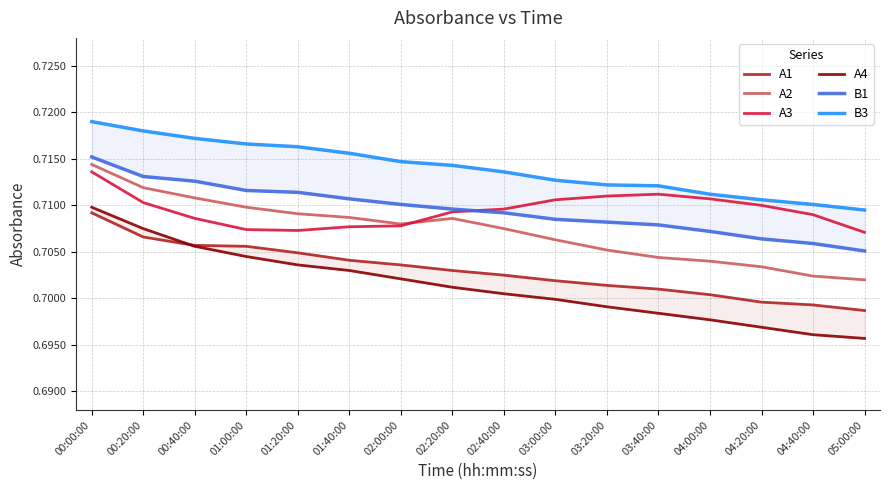

Which label corresponds to the largest value in the chart?

00:00:00